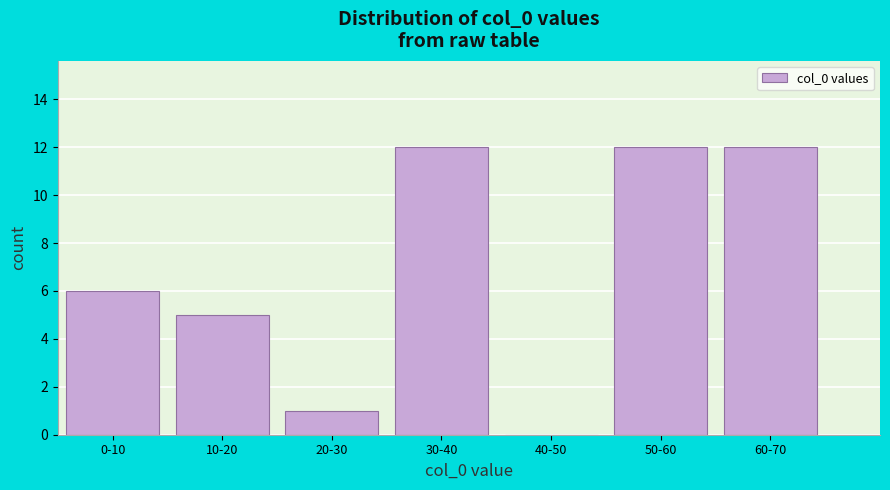

Reading left to right, extract all data points from this chart.

0-10=6	10-20=5	20-30=1	30-40=12	40-50=0	50-60=12	60-70=12